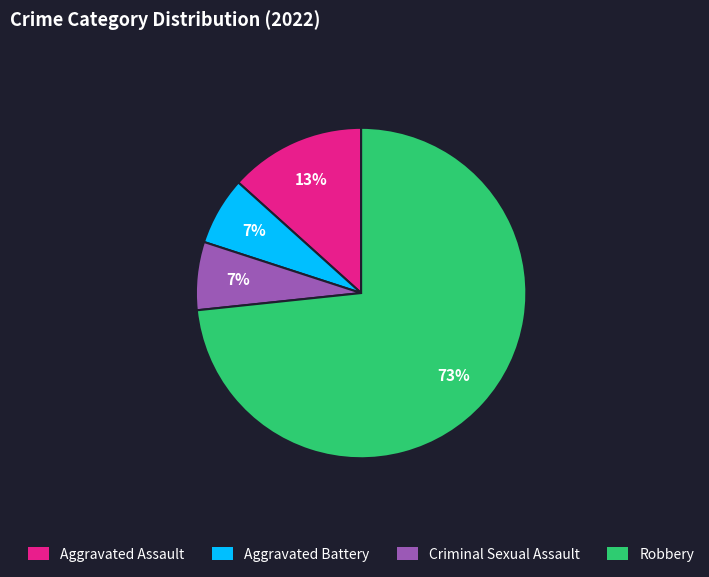

To the nearest percent, what portion does Aggravated Assault represent?

13%